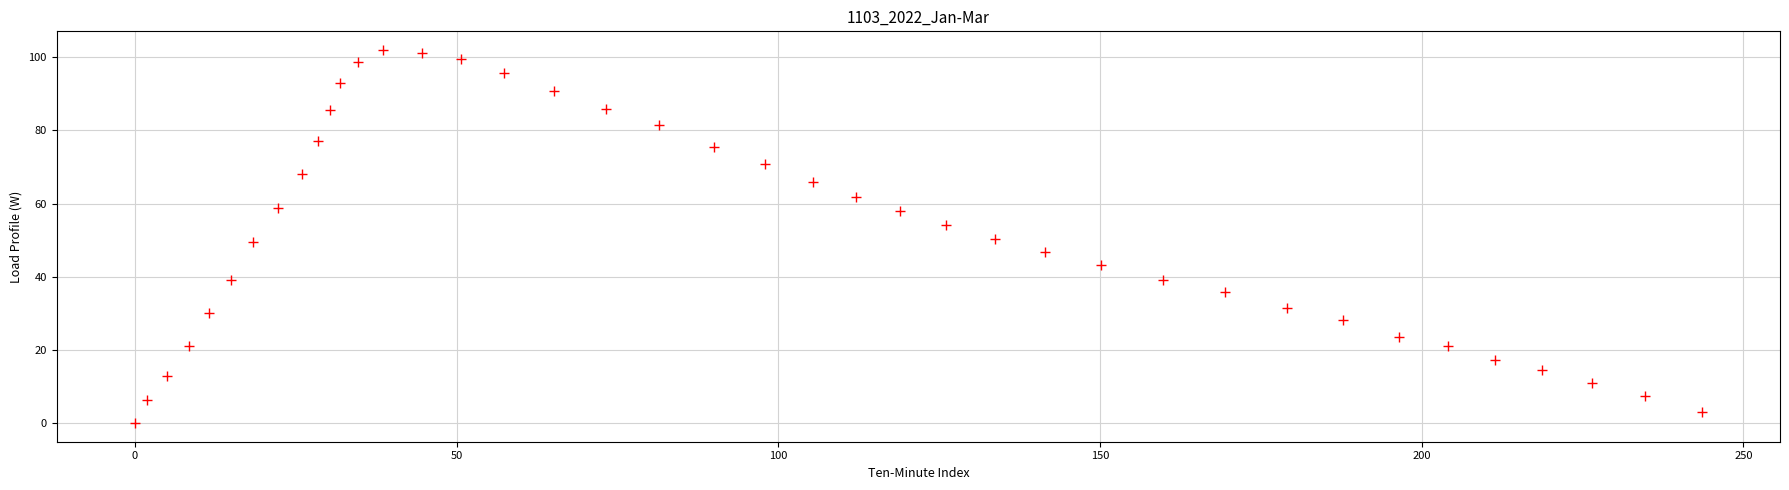

What is the range of X values (max minus min)?

243.5